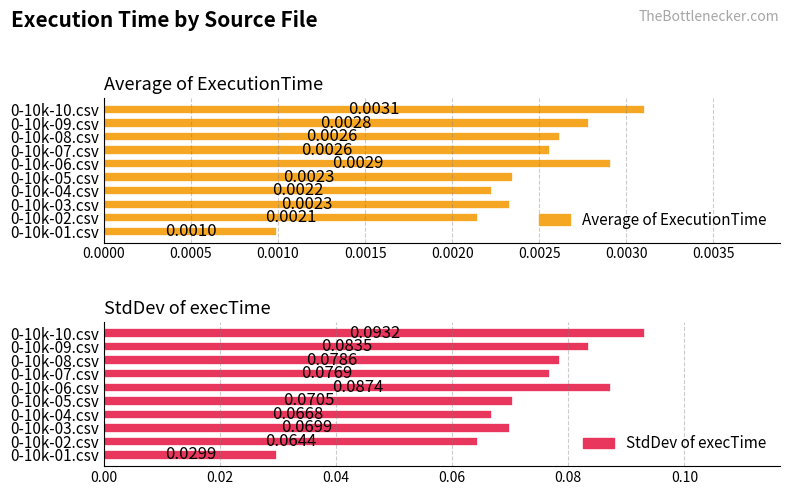

Which series changed the most between 0-10k-06.csv and 0-10k-08.csv?

StdDev of execTime